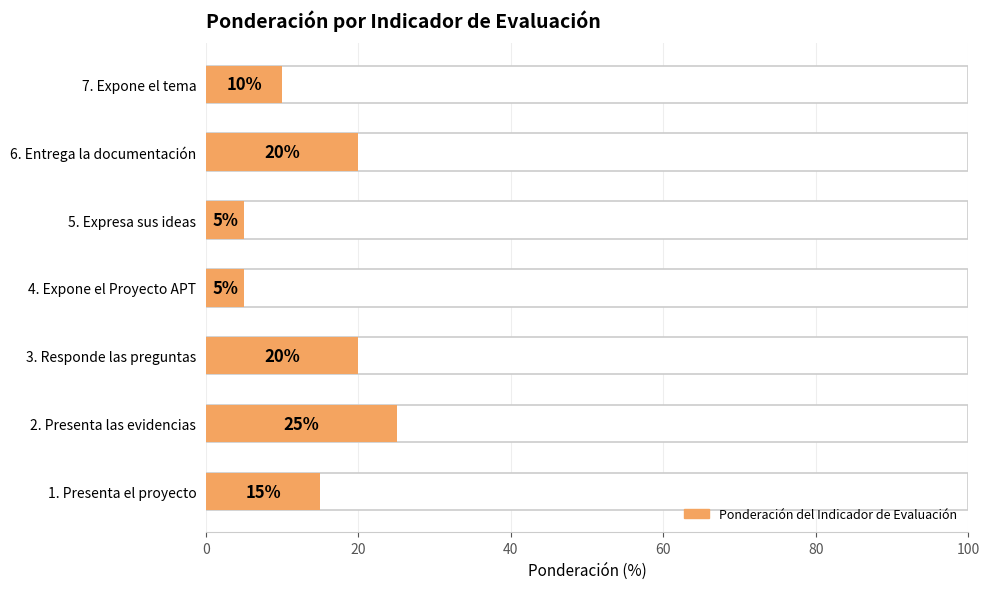

What is the difference between the maximum and minimum values?

20